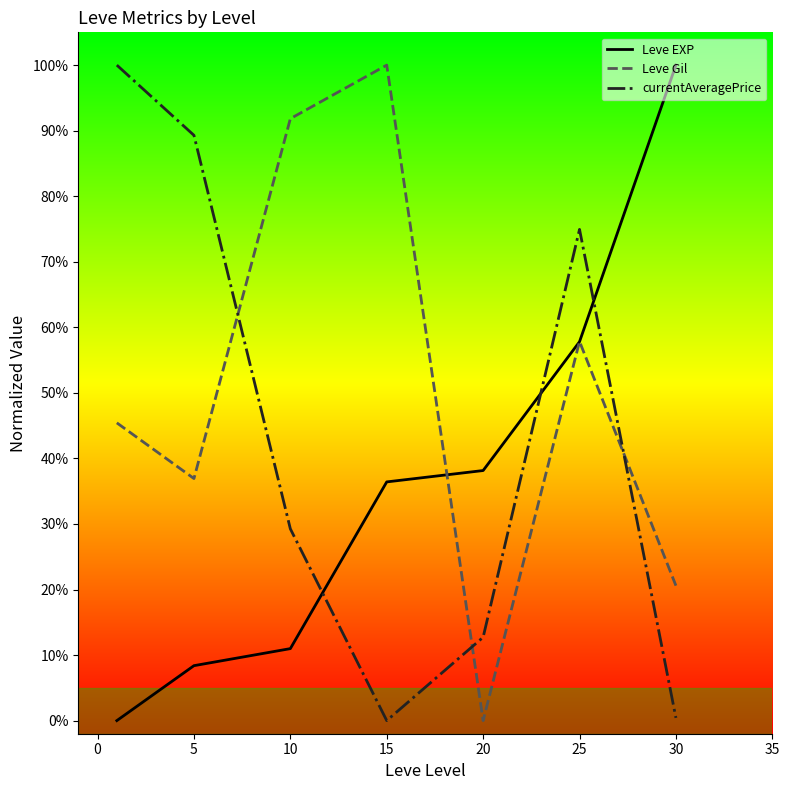

Which series has the widest spread of values?

Leve EXP